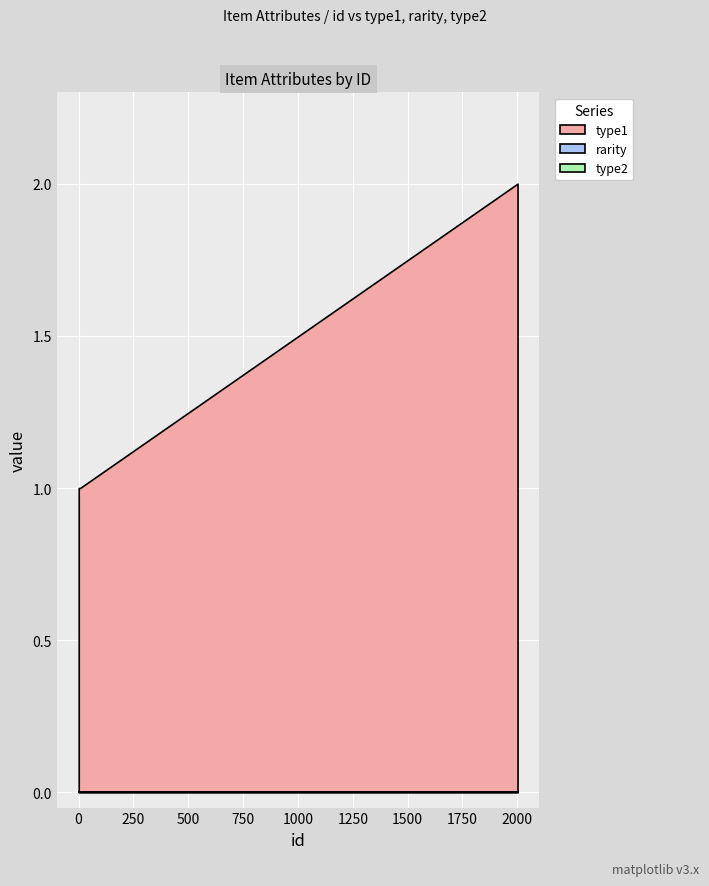

Which has a higher value, 5 or 3?

5